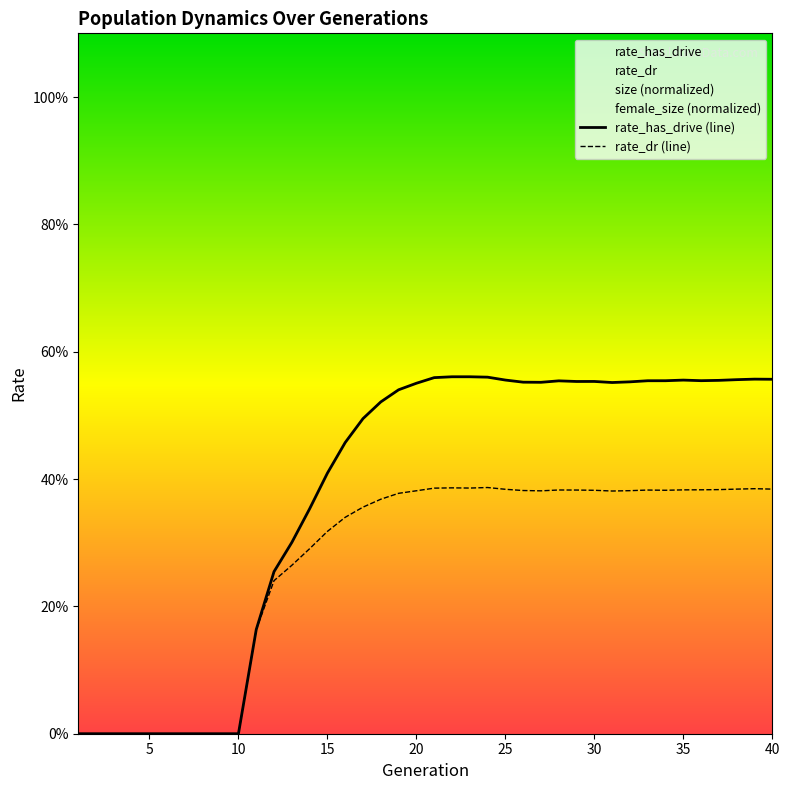

Which series has the largest total across all categories?

rate_has_drive